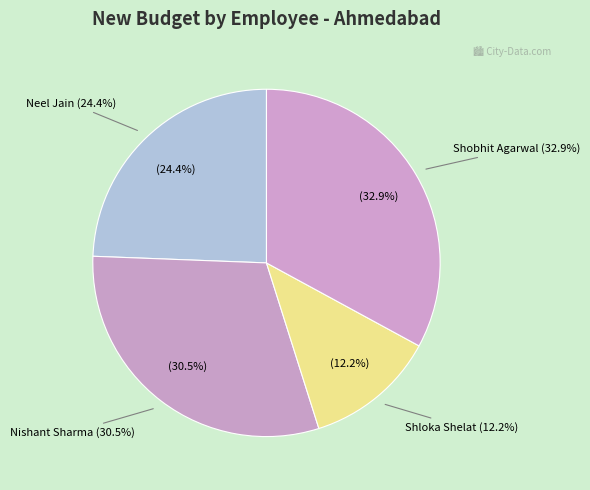

Is it true that Anil Tailor is 1% of the pie?

False